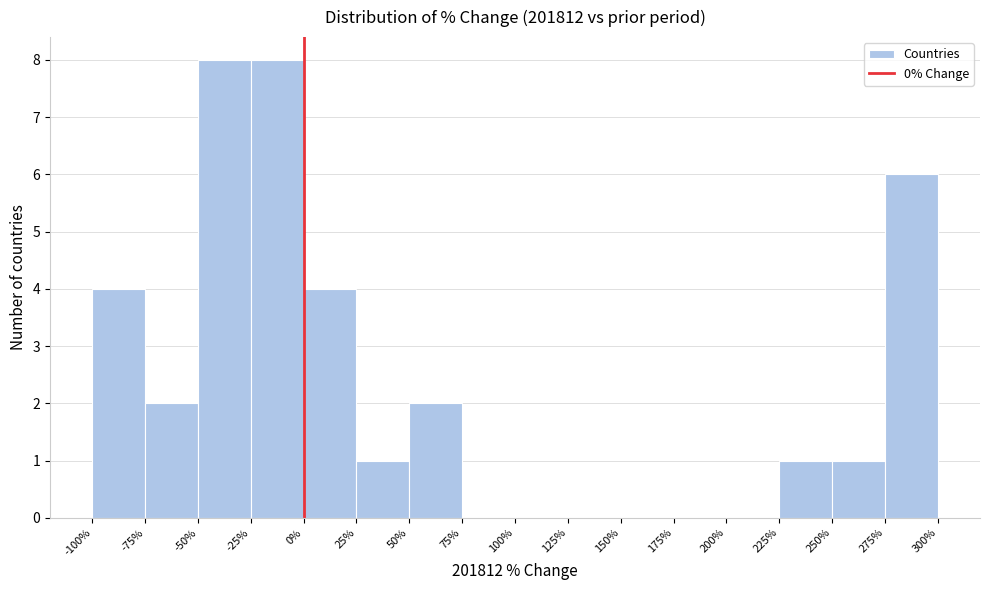

Reading left to right, transcribe this chart: for each bar, give the range it covers on the x-axis and its height. The values are not printed on the chart, so give them approximately, as read against the axis.

-100% to -75%: 4
-75% to -50%: 2
-50% to -25%: 8
-25% to 0%: 8
0% to 25%: 4
25% to 50%: 1
50% to 75%: 2
75% to 100%: 0
100% to 125%: 0
125% to 150%: 0
150% to 175%: 0
175% to 200%: 0
200% to 225%: 0
225% to 250%: 1
250% to 275%: 1
275% to 300%: 6